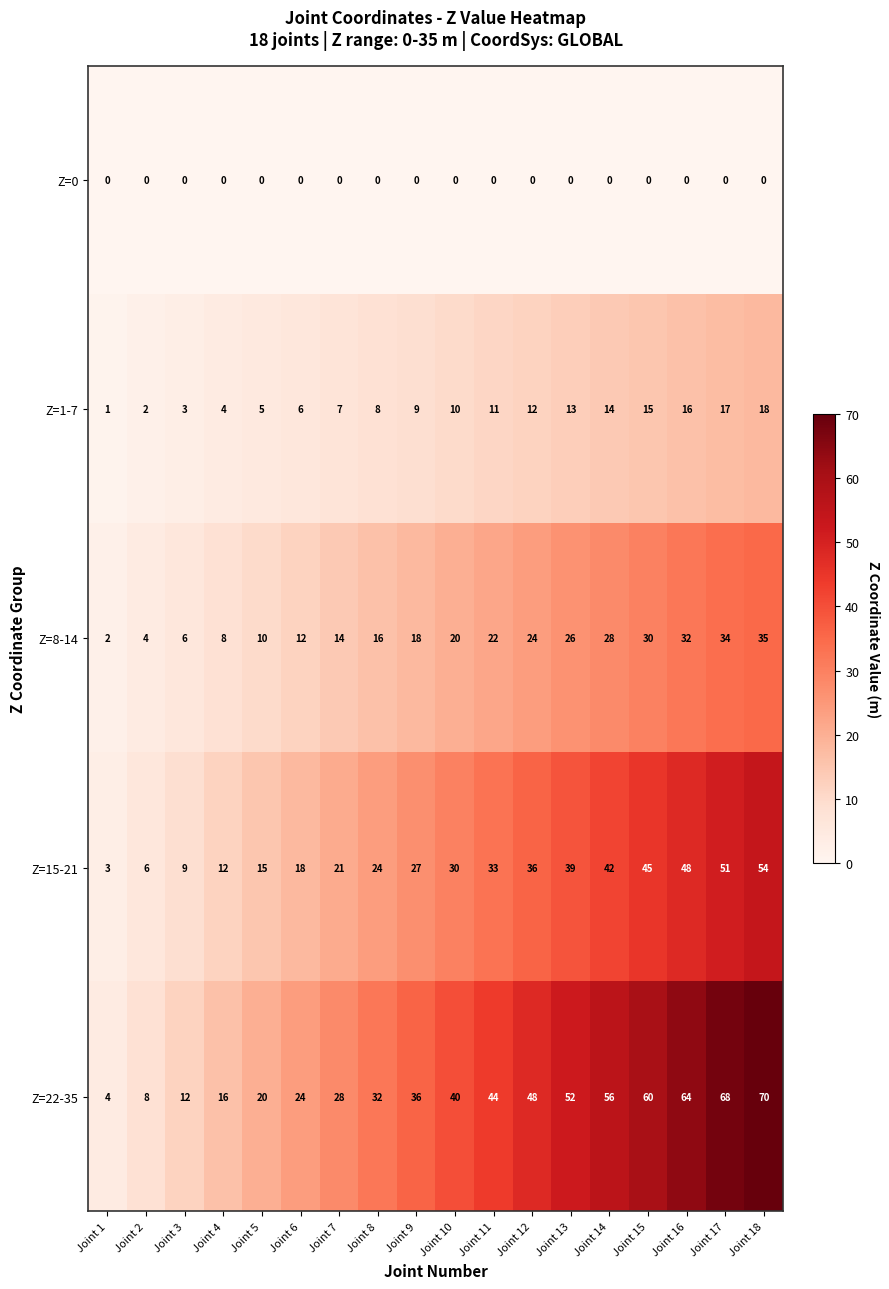

What is the difference between the maximum and minimum values in the Z=8-14 series?

33